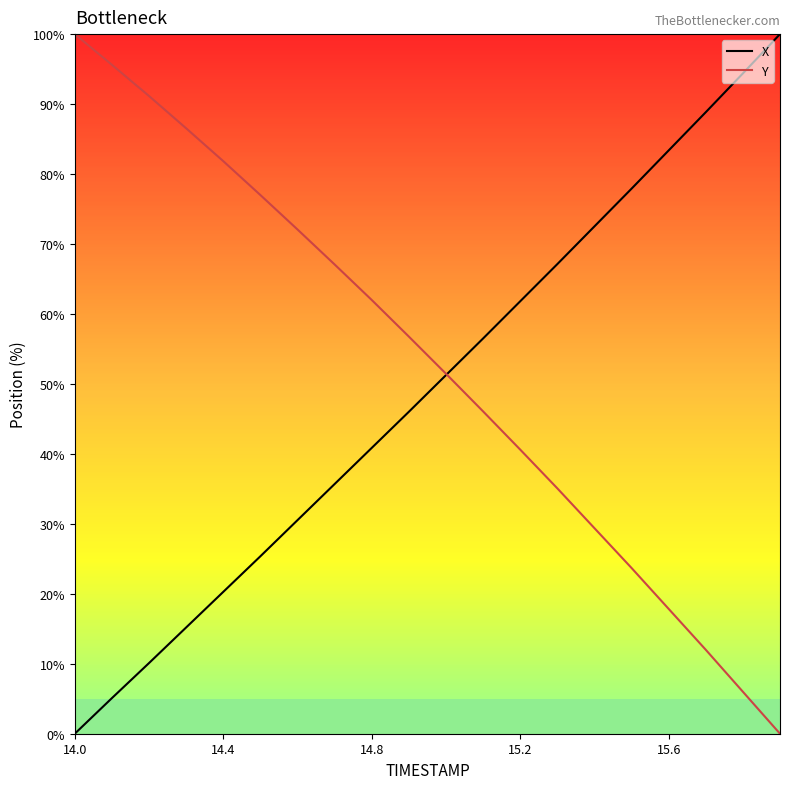

What is the highest value of the X series?

100.0